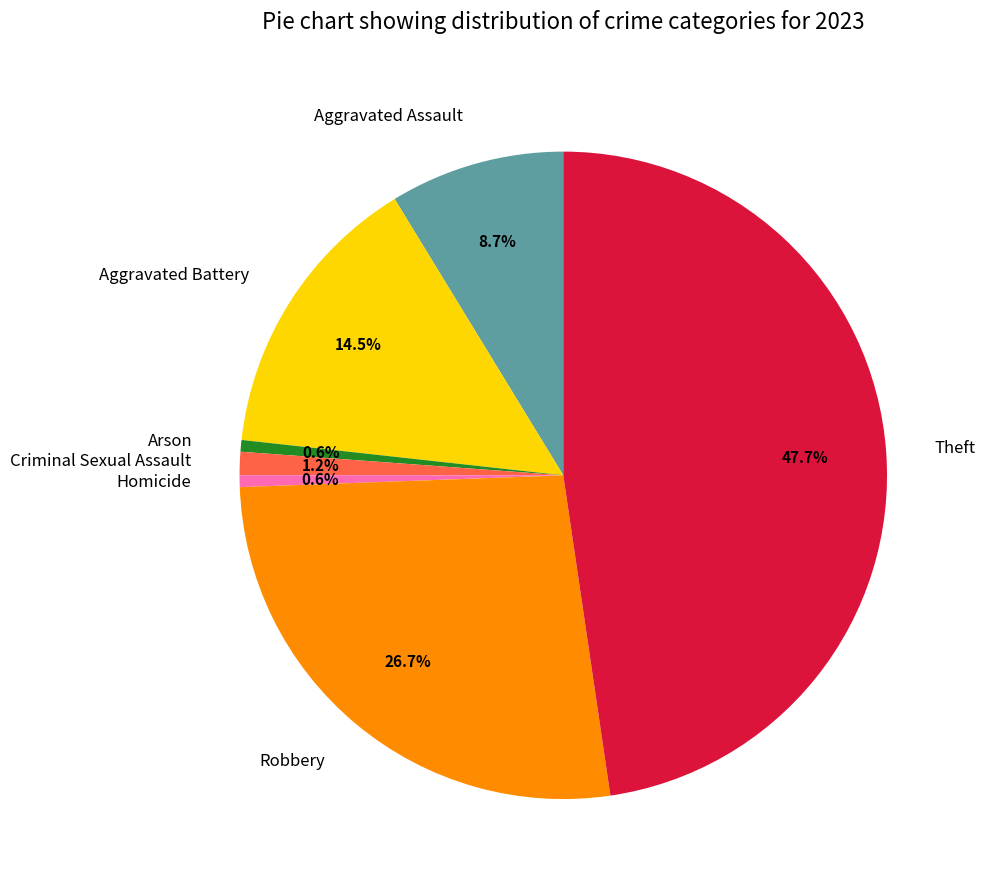

How many segments does this pie chart have?

7